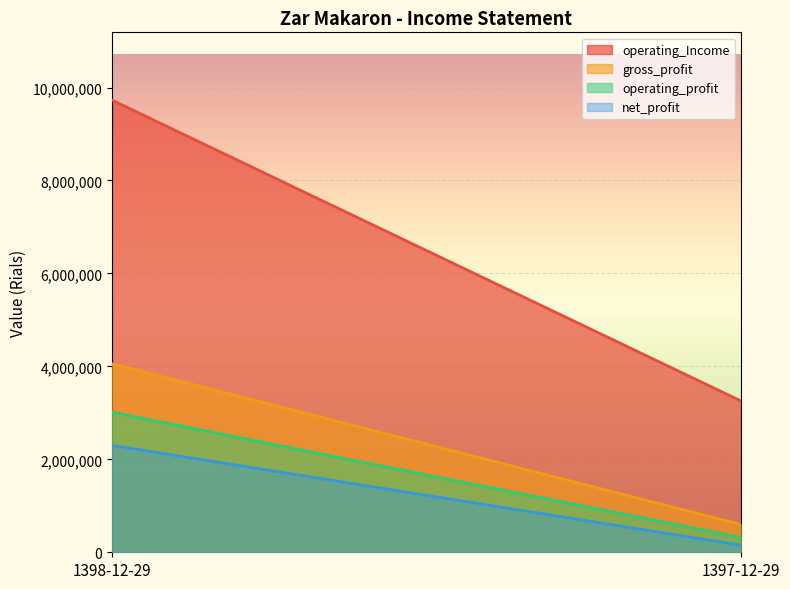

Which has a higher value, 1398-12-29 or 1397-12-29?

1398-12-29